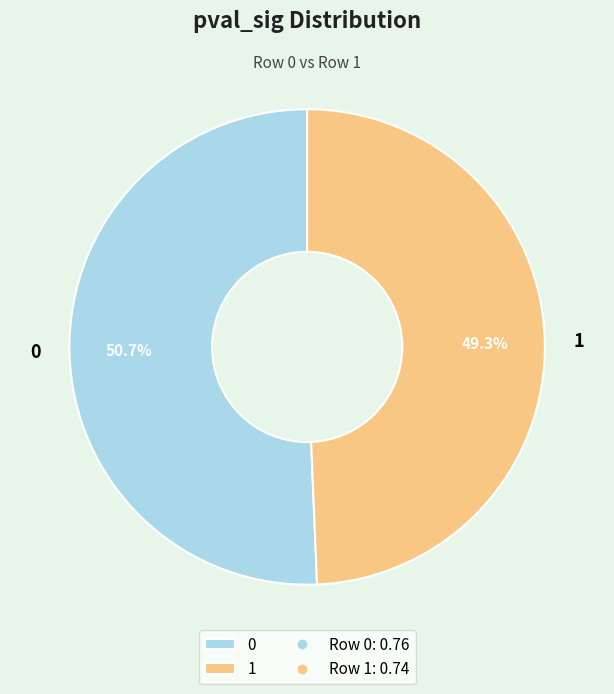

What is the smallest slice in the pie chart?

1